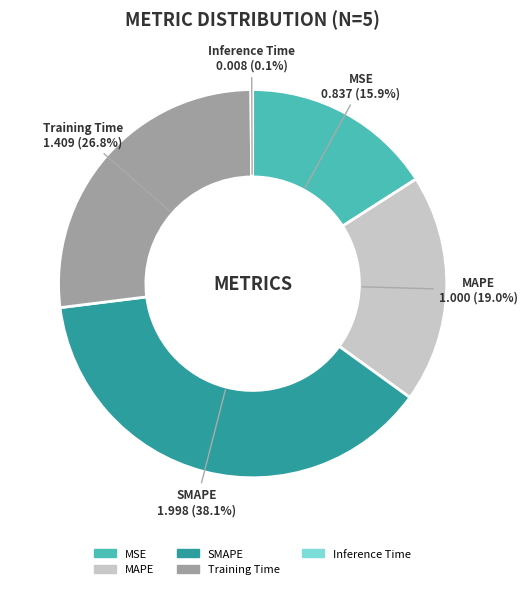

Is the sum of Training Time and MAPE greater than half?

No